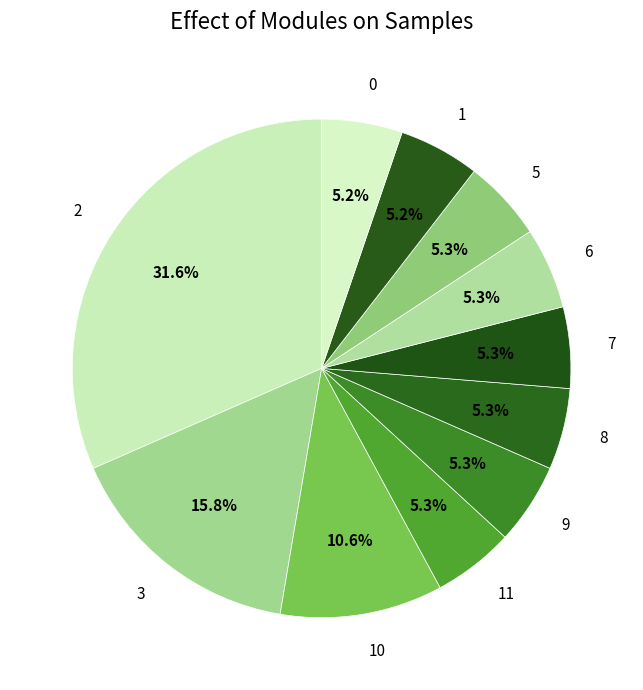

Approximately how many times larger is the value at 2 compared to 10?

3.0